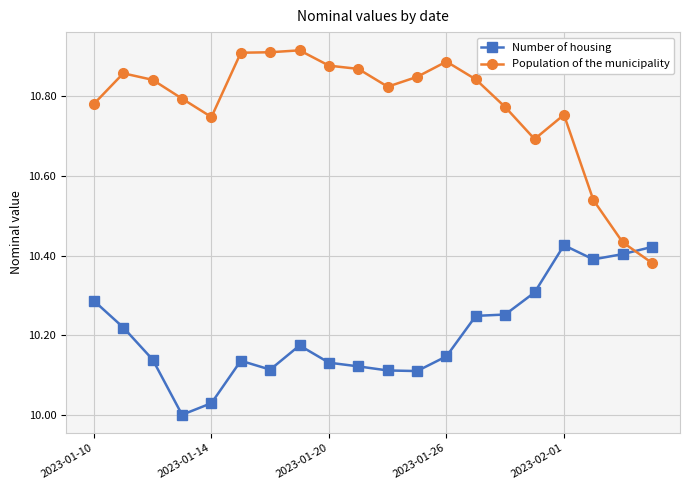

Which series has the largest total across all categories?

Population of the municipality